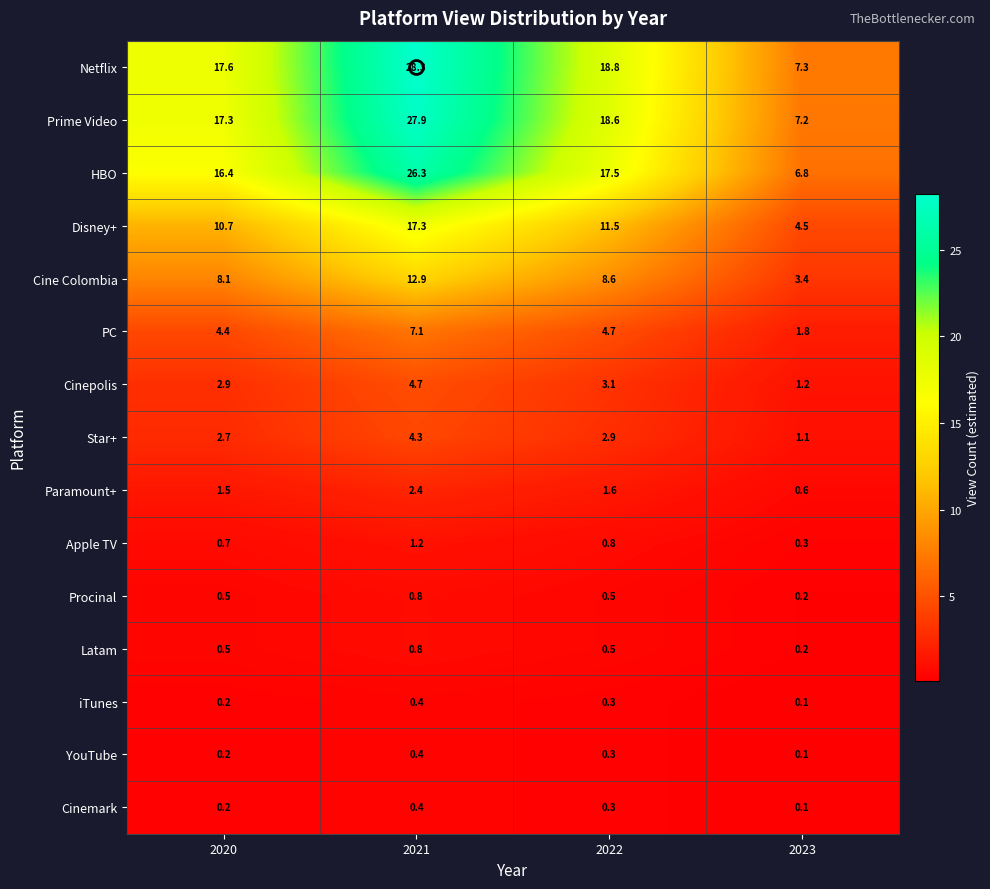

How many data points does each series have?

4